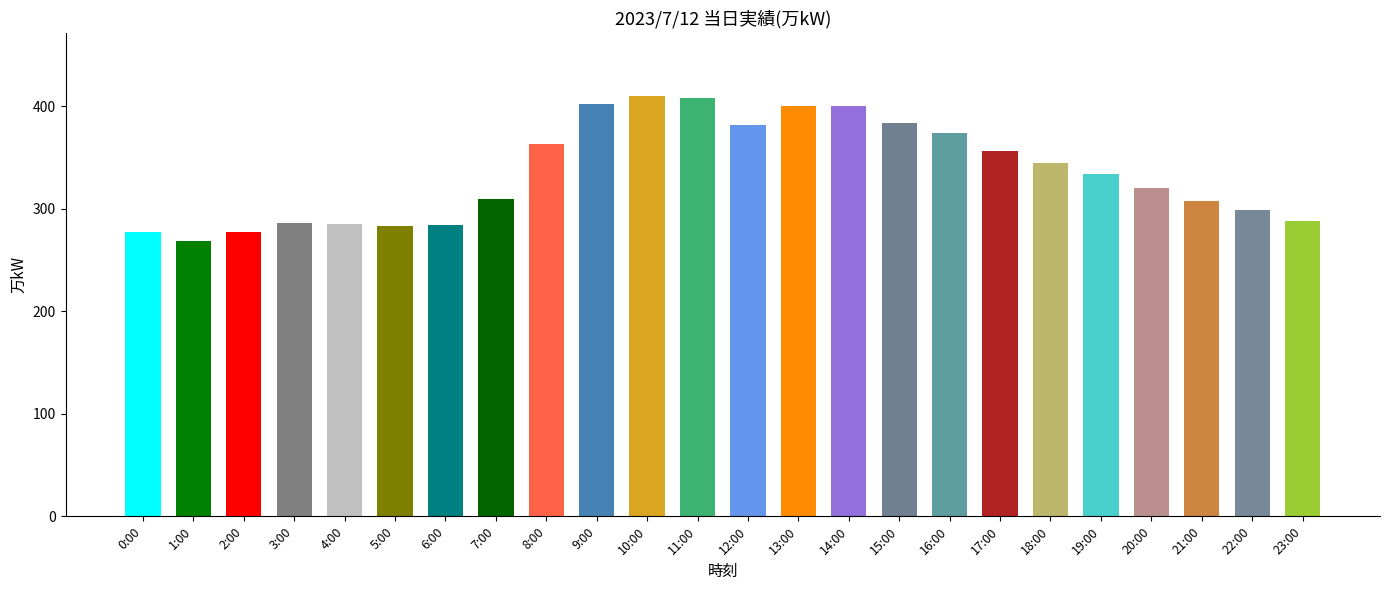

How many data points does each series have?

24